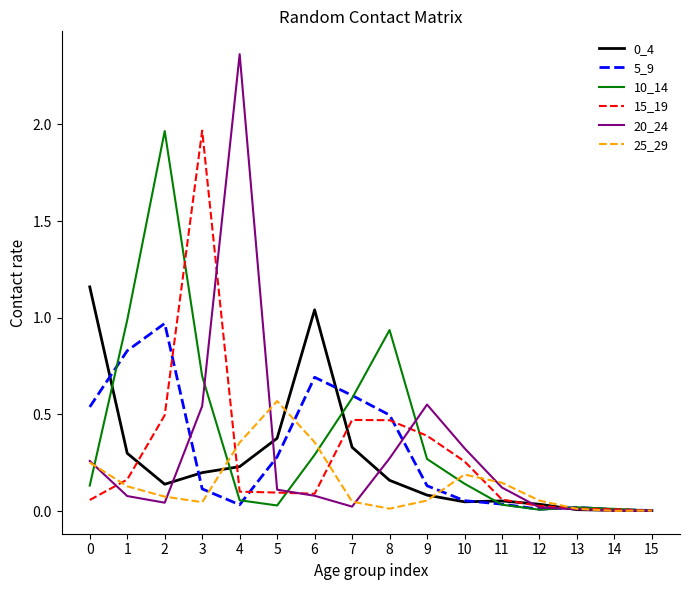

At which category does 25_29 reach its first local valley?

3